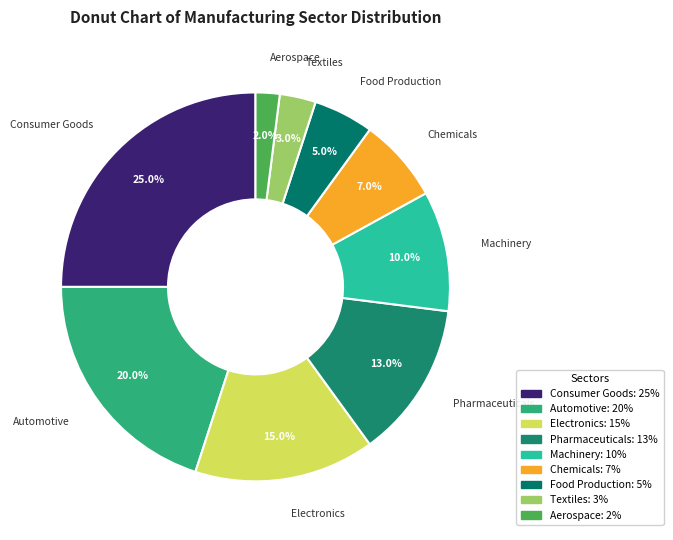

To the nearest percent, what percentage of the pie is Electronics?

15%